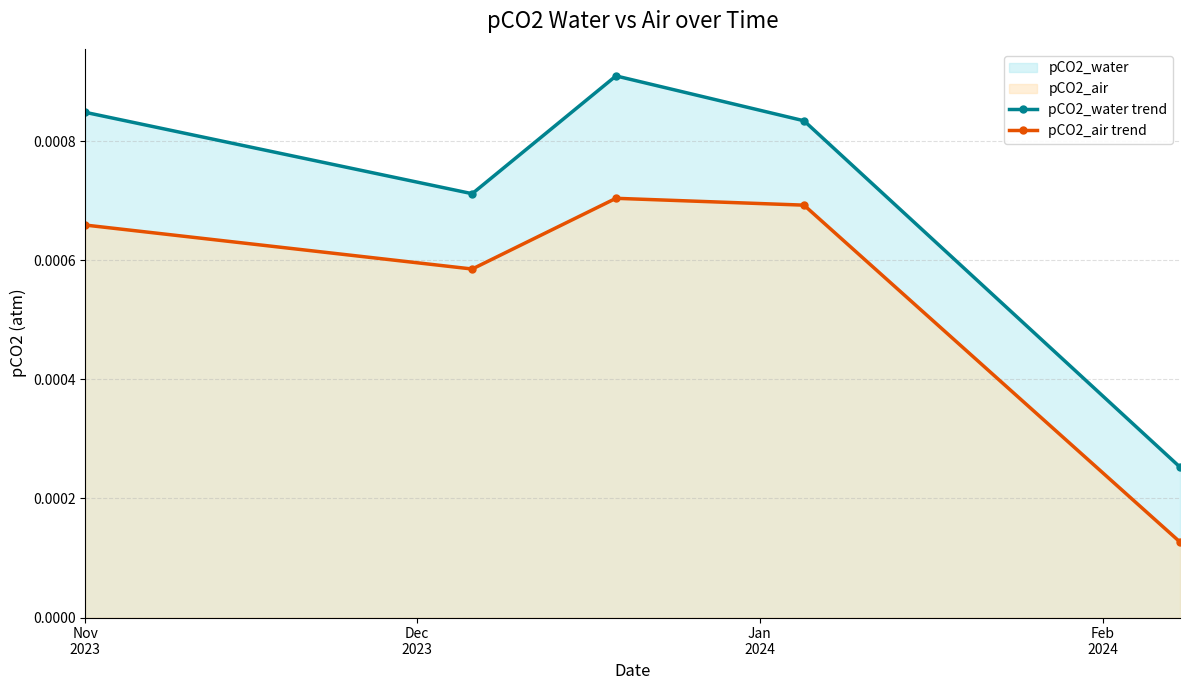

In pCO2_water trend, how many points are higher than both neighbors (excluding endpoints)?

1